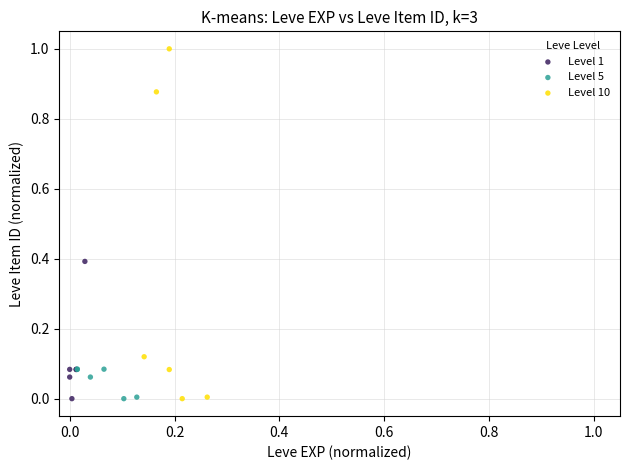

Which series has the widest spread of Y values?

Level 10